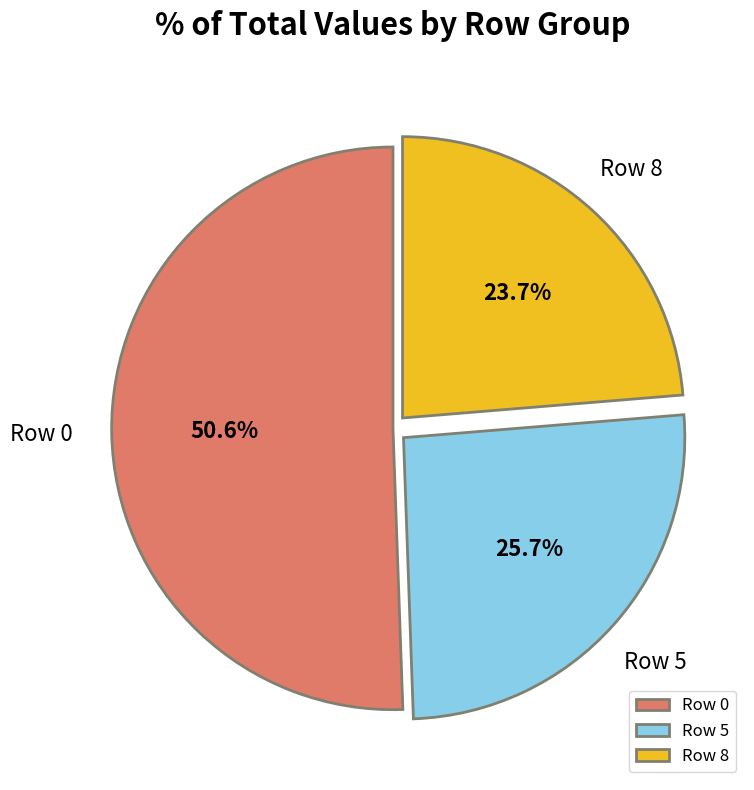

What percentage do Row 8 and Row 5 together represent?

49.4%